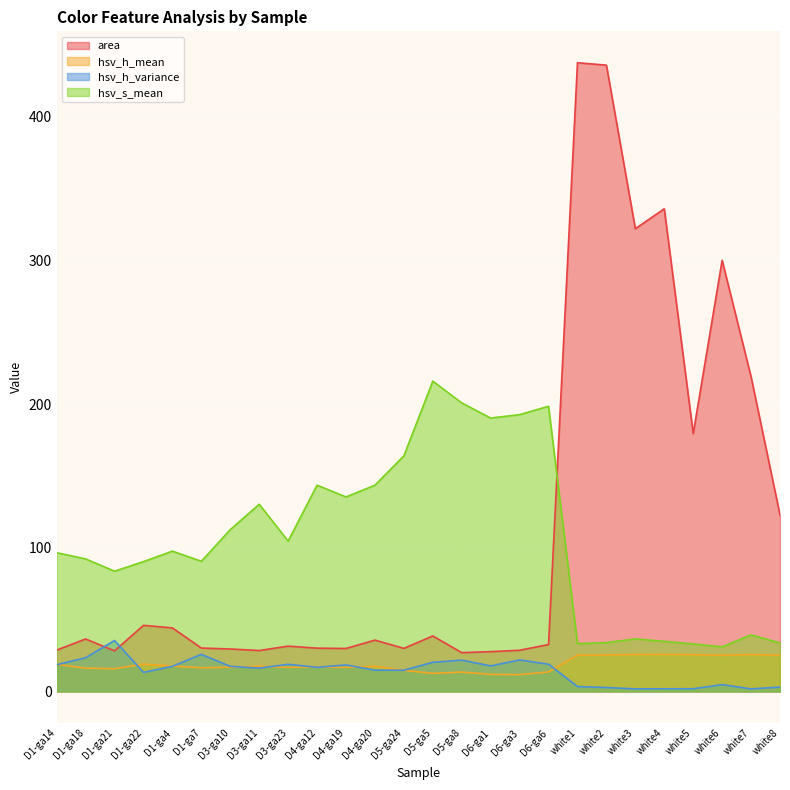

Is it true that hsv_h_mean equals 19.1 at D1-ga22?

True